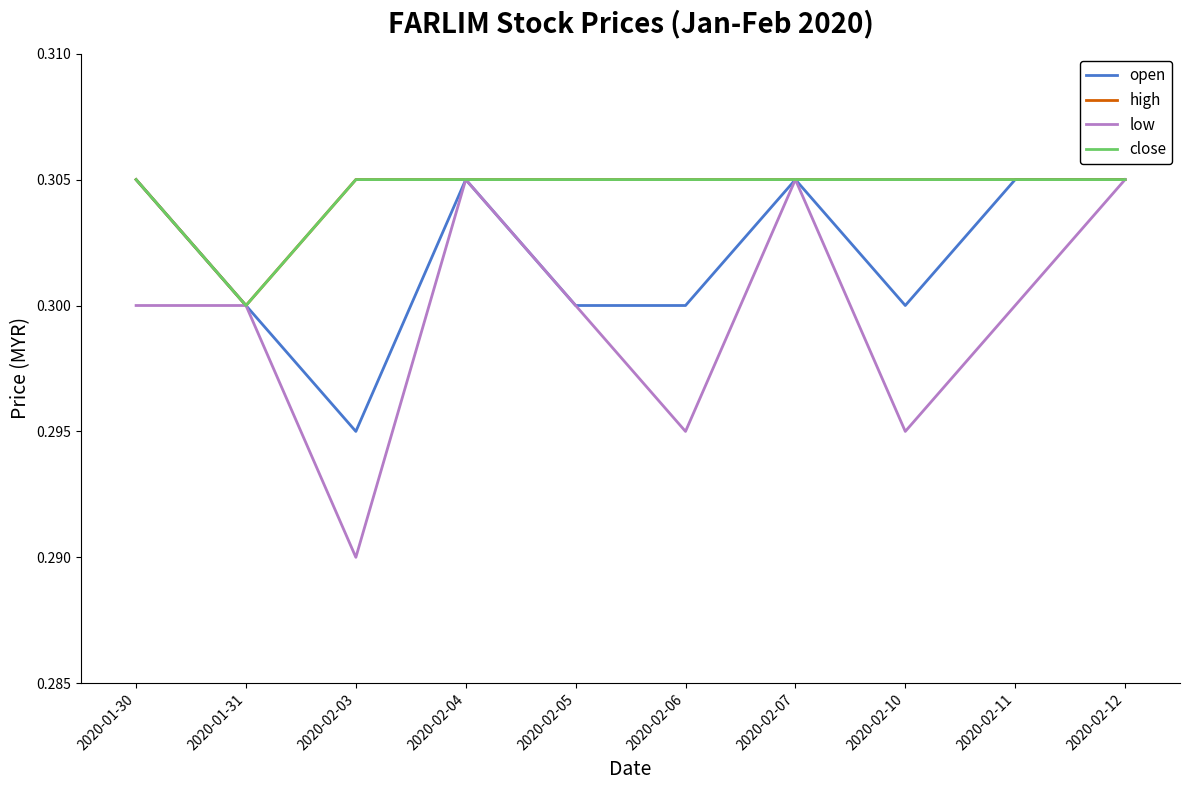

Does the chart have visible grid lines?

No